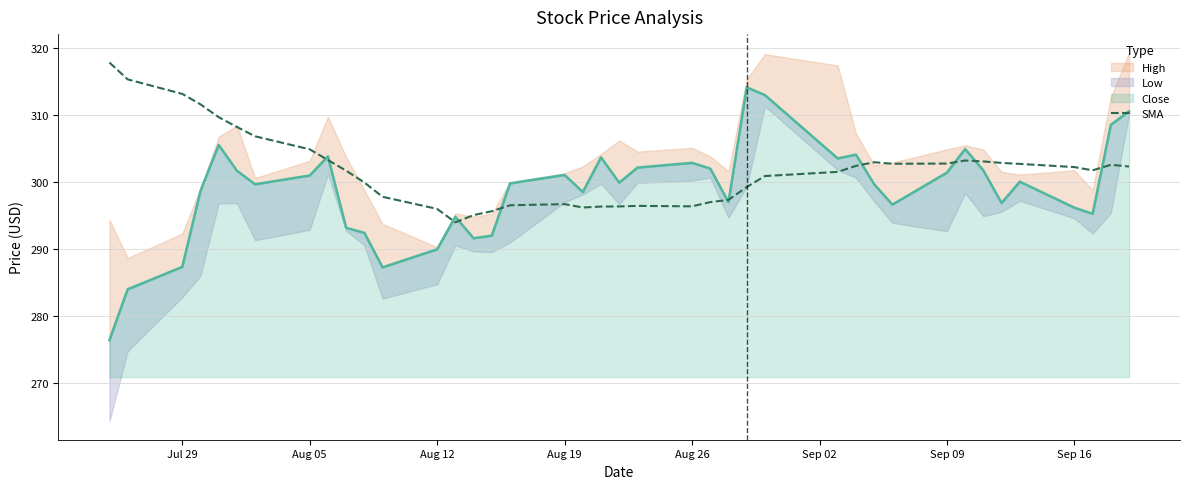

How many lines are shown in the chart?

1